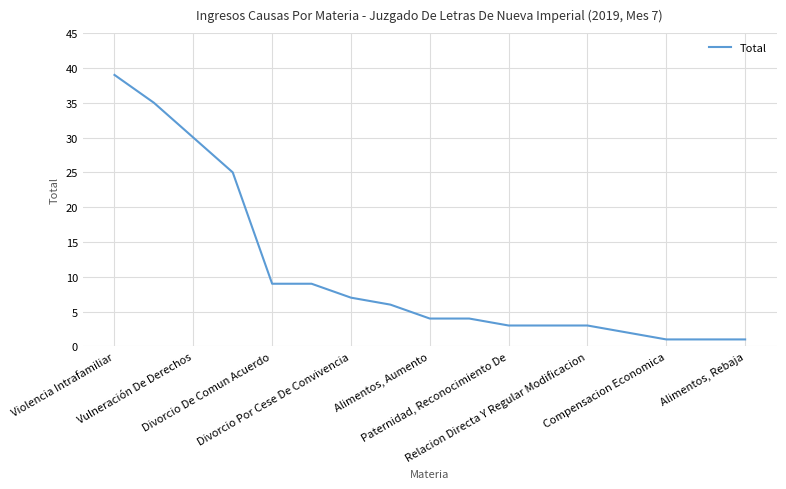

How many lines are shown in the chart?

1